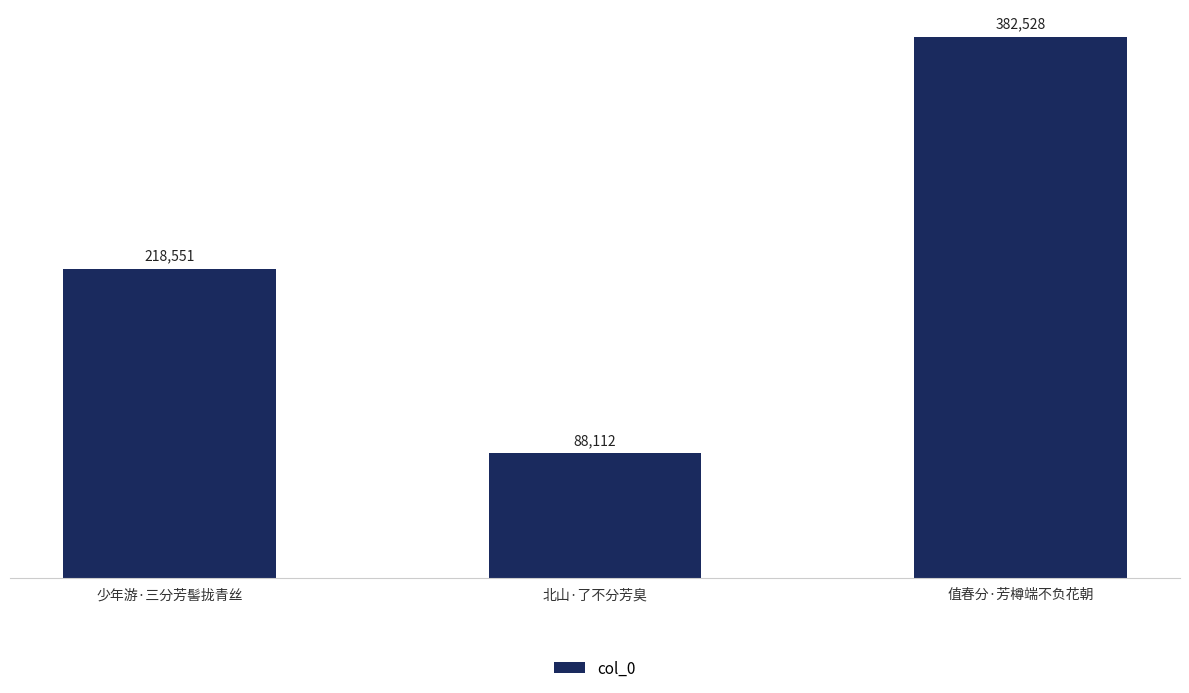

List the labels in order of value, largest first.

值春分·芳樽端不负花朝, 少年游·三分芳髻拢青丝, 北山·了不分芳臭